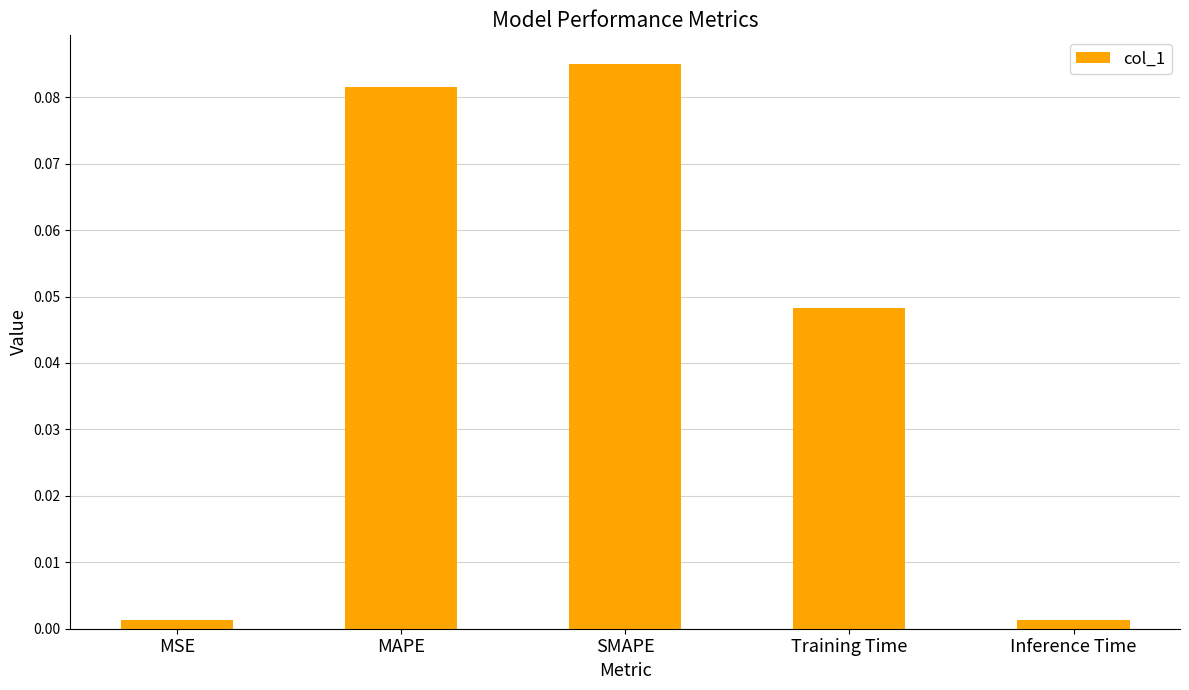

At which category does the chart reach its peak across all series?

SMAPE